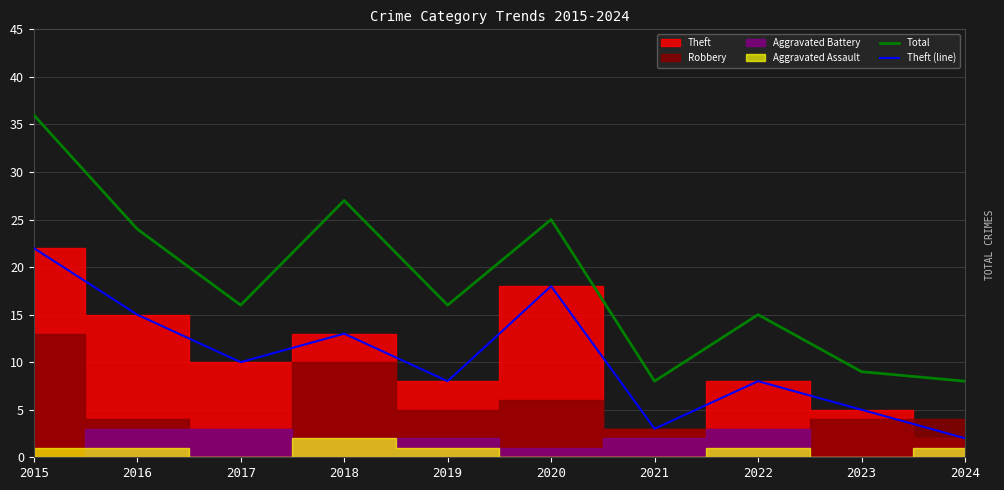

Is the value of Total at 2022 greater than the value of Theft (line) at 2016?

No